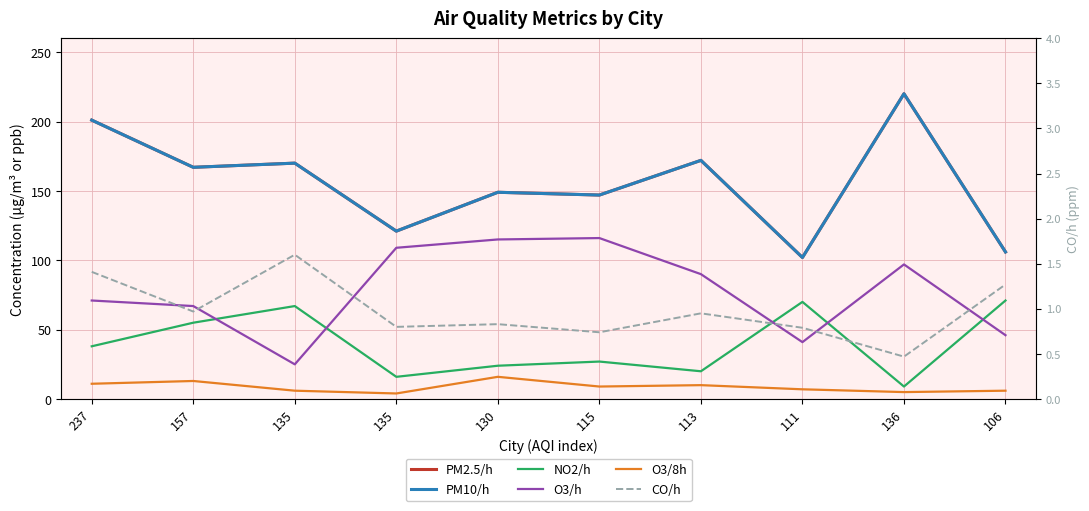

How many distinct data groups are displayed?

6